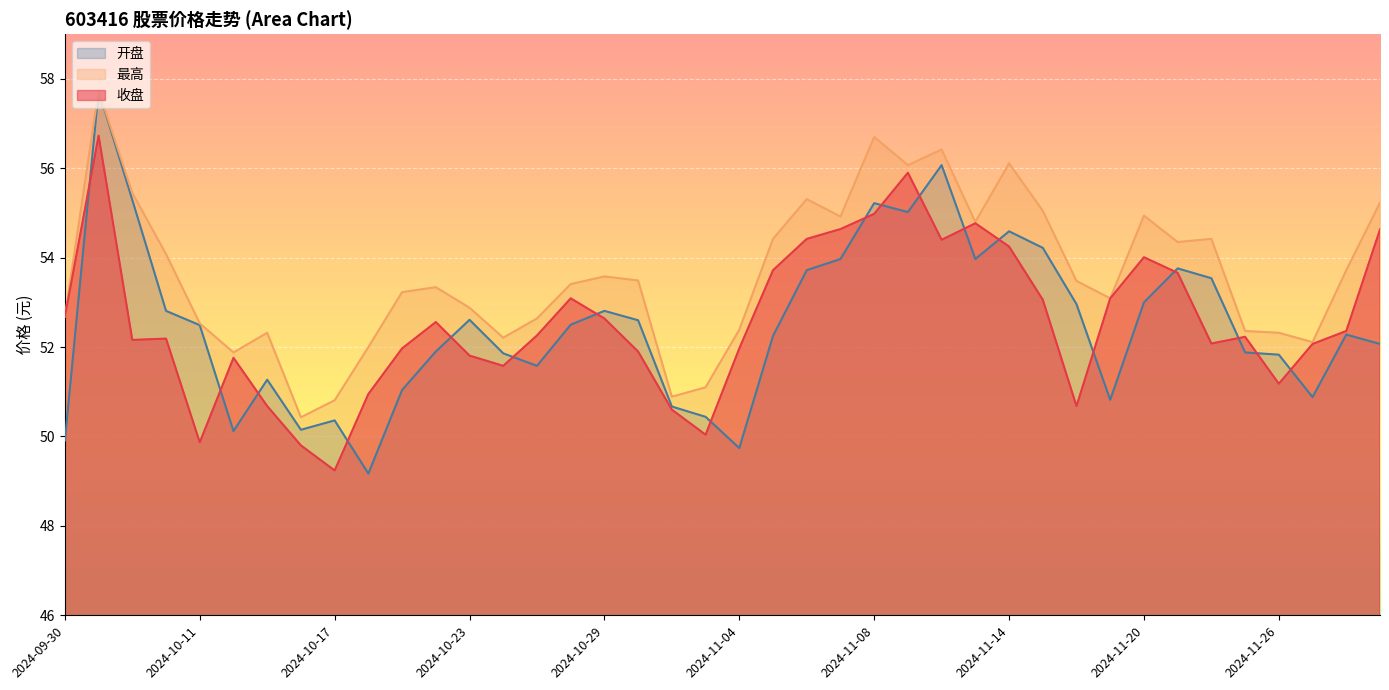

Reading left to right, extract all data points from this chart.

收盘: 2024-09-30=52.7	2024-10-08=56.7	2024-10-09=52.2	2024-10-10=52.2	2024-10-11=49.9	2024-10-14=51.8	2024-10-15=50.7	2024-10-16=49.8	2024-10-17=49.2	2024-10-18=51.0	2024-10-21=52.0	2024-10-22=52.6	2024-10-23=51.8	2024-10-24=51.6	2024-10-25=52.3	2024-10-28=53.1	2024-10-29=52.6	2024-10-30=51.9	2024-10-31=50.6	2024-11-01=50.0	2024-11-04=52.0	2024-11-05=53.7	2024-11-06=54.4	2024-11-07=54.6	2024-11-08=55.0	2024-11-11=55.9	2024-11-12=54.4	2024-11-13=54.8	2024-11-14=54.2	2024-11-15=53.1	2024-11-18=50.7	2024-11-19=53.1	2024-11-20=54.0	2024-11-21=53.7	2024-11-22=52.1	2024-11-25=52.2	2024-11-26=51.2	2024-11-27=52.1	2024-11-28=52.4	2024-11-29=54.6
最高: 2024-09-30=52.7	2024-10-08=57.7	2024-10-09=55.5	2024-10-10=54.1	2024-10-11=52.5	2024-10-14=51.9	2024-10-15=52.3	2024-10-16=50.4	2024-10-17=50.8	2024-10-18=52.0	2024-10-21=53.2	2024-10-22=53.3	2024-10-23=52.9	2024-10-24=52.2	2024-10-25=52.6	2024-10-28=53.4	2024-10-29=53.6	2024-10-30=53.5	2024-10-31=50.9	2024-11-01=51.1	2024-11-04=52.4	2024-11-05=54.4	2024-11-06=55.3	2024-11-07=54.9	2024-11-08=56.7	2024-11-11=56.1	2024-11-12=56.4	2024-11-13=54.8	2024-11-14=56.1	2024-11-15=55.0	2024-11-18=53.5	2024-11-19=53.1	2024-11-20=54.9	2024-11-21=54.4	2024-11-22=54.4	2024-11-25=52.4	2024-11-26=52.3	2024-11-27=52.1	2024-11-28=53.7	2024-11-29=55.2
开盘: 2024-09-30=49.9	2024-10-08=57.7	2024-10-09=55.3	2024-10-10=52.8	2024-10-11=52.5	2024-10-14=50.1	2024-10-15=51.3	2024-10-16=50.1	2024-10-17=50.4	2024-10-18=49.2	2024-10-21=51.0	2024-10-22=51.9	2024-10-23=52.6	2024-10-24=51.9	2024-10-25=51.6	2024-10-28=52.5	2024-10-29=52.8	2024-10-30=52.6	2024-10-31=50.7	2024-11-01=50.4	2024-11-04=49.7	2024-11-05=52.2	2024-11-06=53.7	2024-11-07=54.0	2024-11-08=55.2	2024-11-11=55.0	2024-11-12=56.1	2024-11-13=54.0	2024-11-14=54.6	2024-11-15=54.2	2024-11-18=53.0	2024-11-19=50.8	2024-11-20=53.0	2024-11-21=53.8	2024-11-22=53.5	2024-11-25=51.9	2024-11-26=51.8	2024-11-27=50.9	2024-11-28=52.3	2024-11-29=52.1